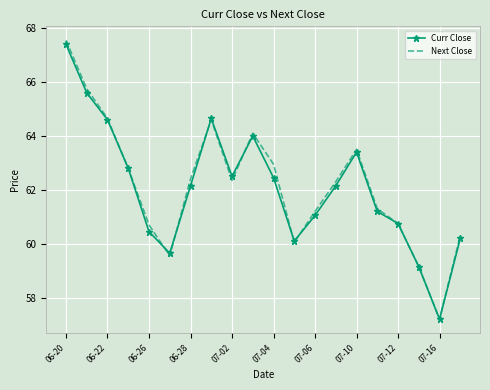

Which series has the widest spread of values?

Next Close